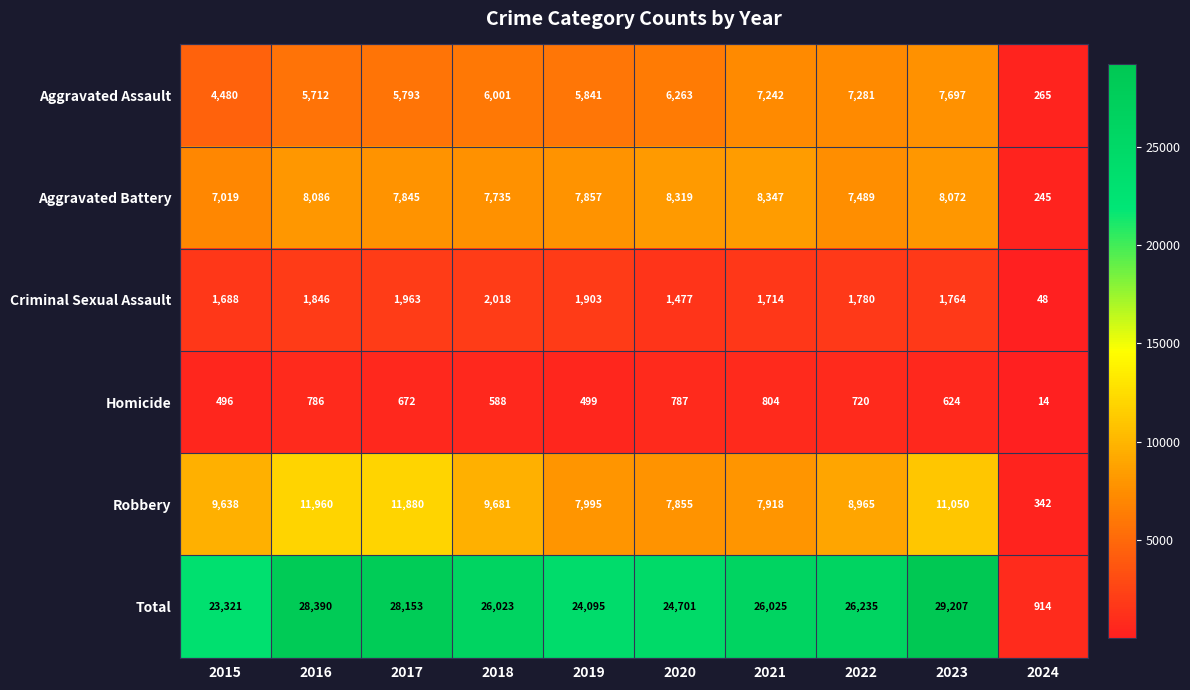

What is the sum of all Aggravated Assault values?

56575